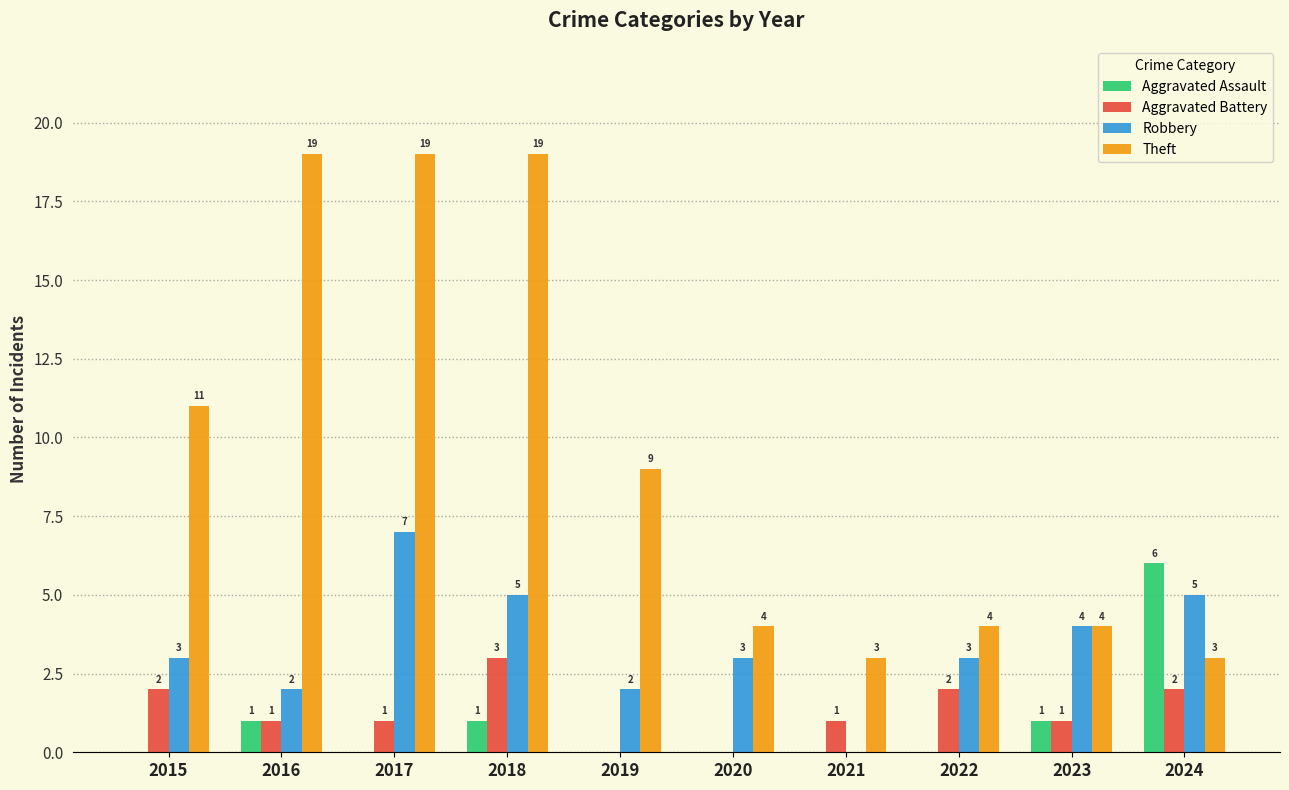

Is the value of Theft at 2015 greater than the value of Aggravated Battery at 2016?

Yes